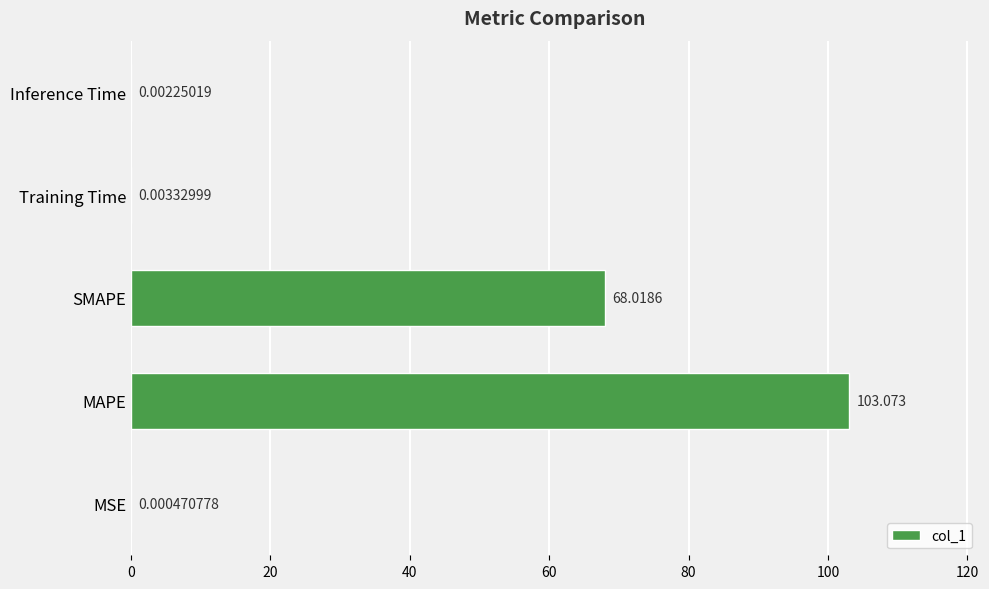

Where is the data nearest to the value 51?

SMAPE